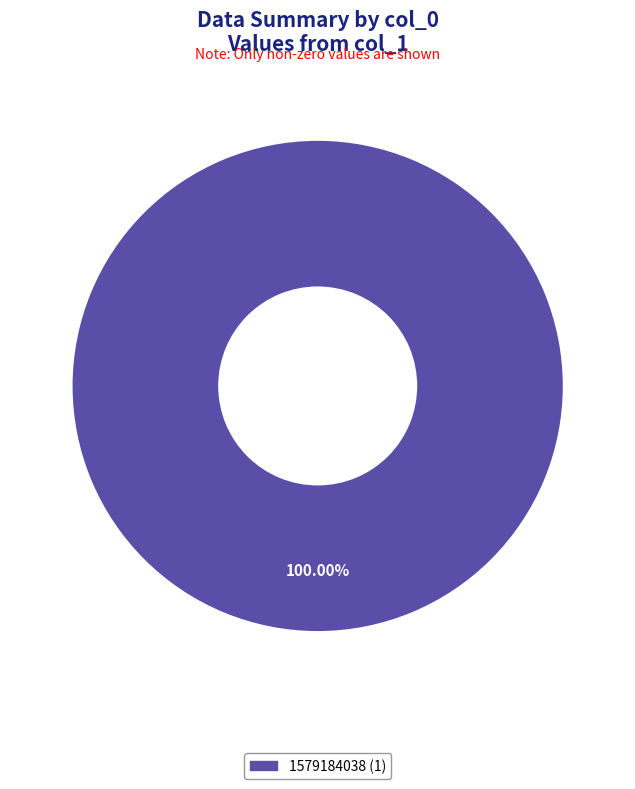

Is there any slice that represents more than half of the pie?

Yes